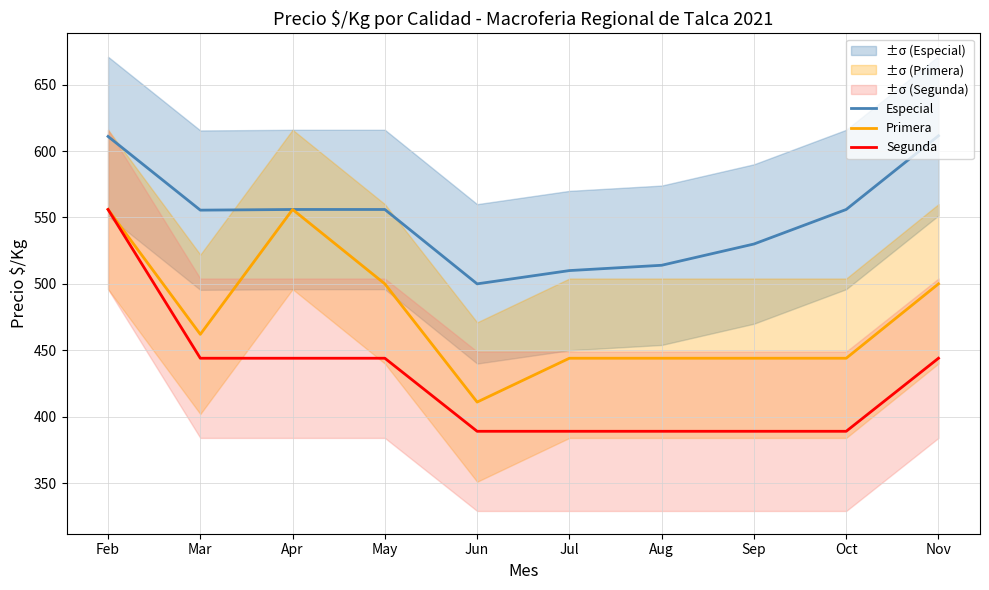

How many series are shown in this chart?

3